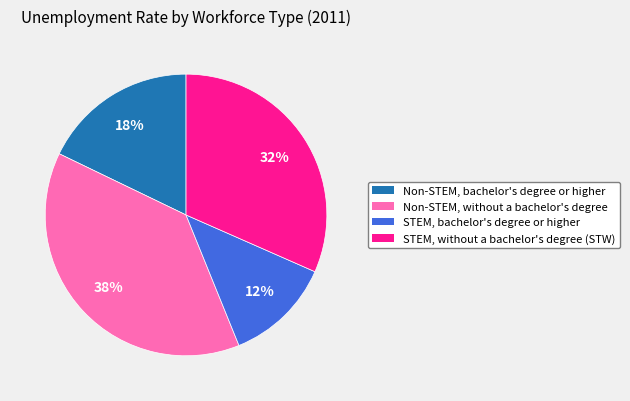

Rank the categories by value from lowest to highest.

STEM, bachelor's degree or higher, Non-STEM, bachelor's degree or higher, STEM, without a bachelor's degree (STW), Non-STEM, without a bachelor's degree